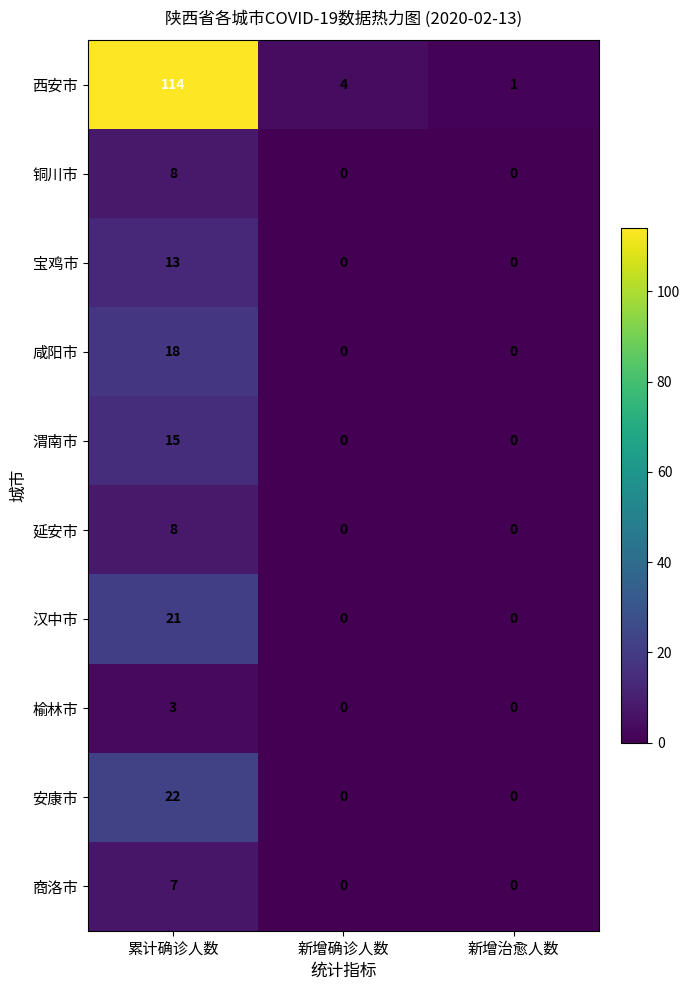

The 榆林市 series shows 0 at 新增确诊人数. True or false?

True